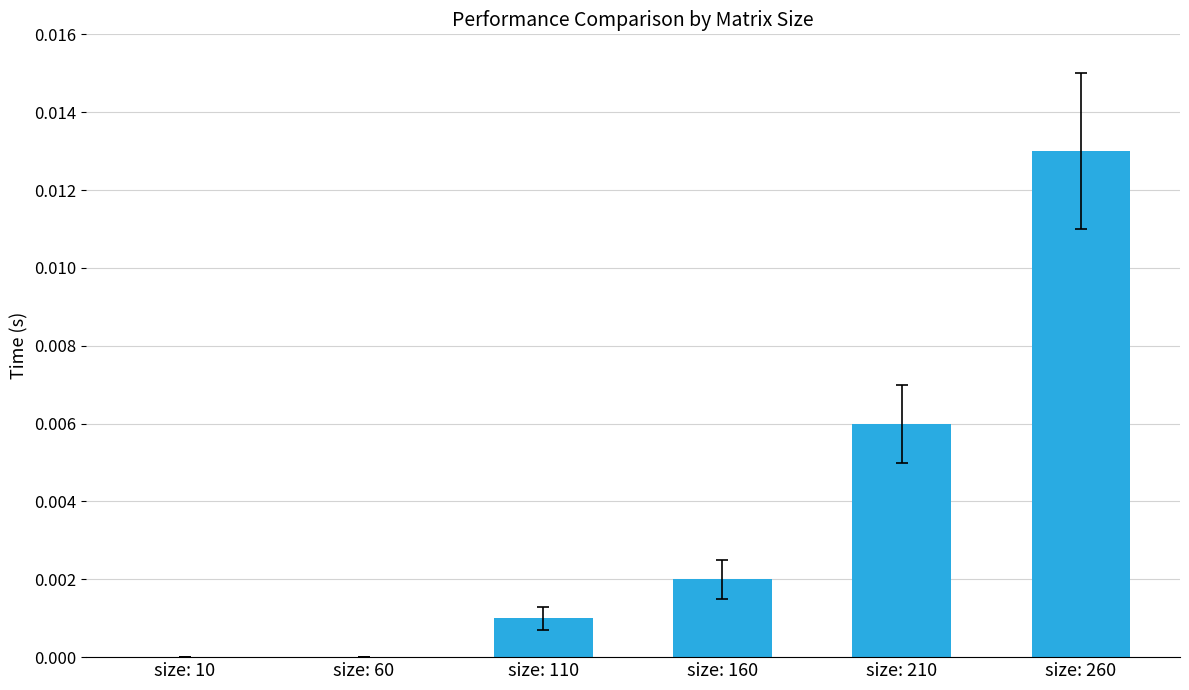

Count the number of data series in this chart.

1